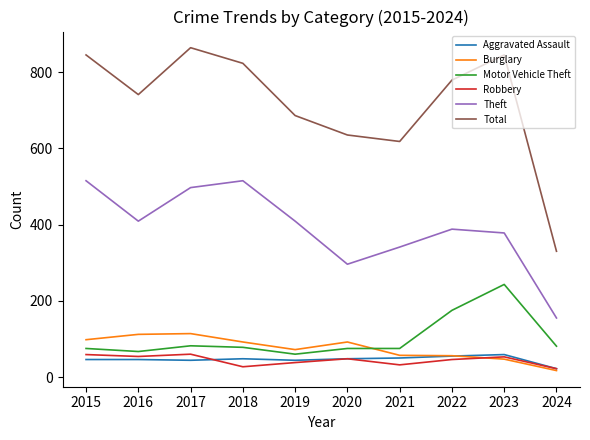

Does the chart have visible grid lines?

No